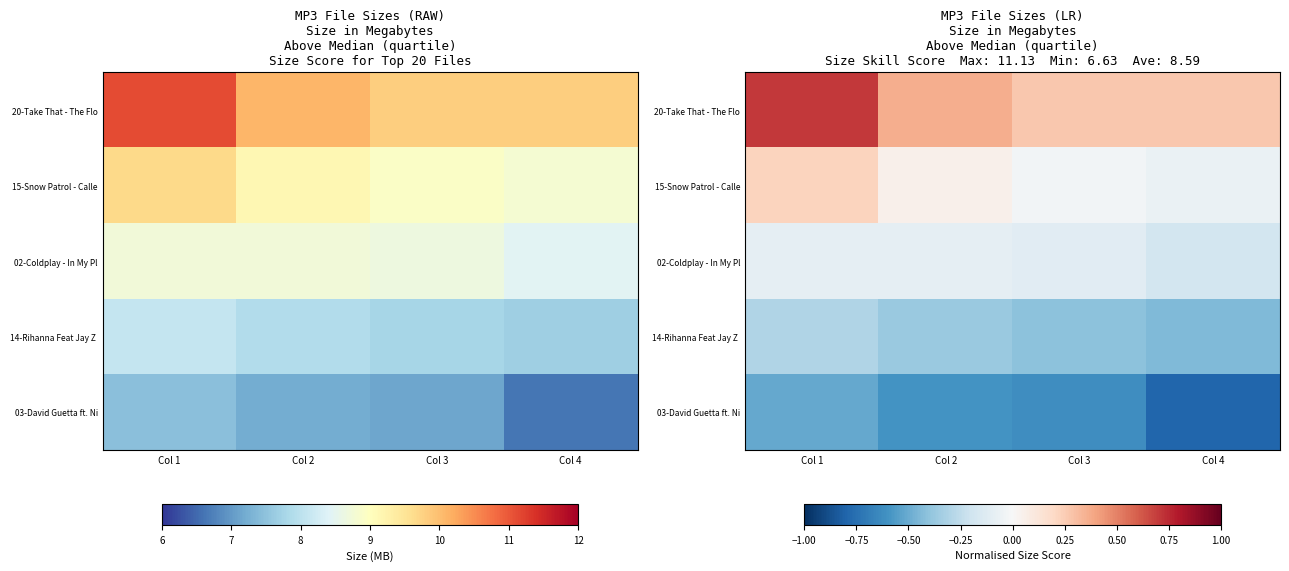

Is the value of 14-Rihanna Feat Jay Z at Col 2 greater than the value of 03-David Guetta ft. Ni at Col 1?

Yes